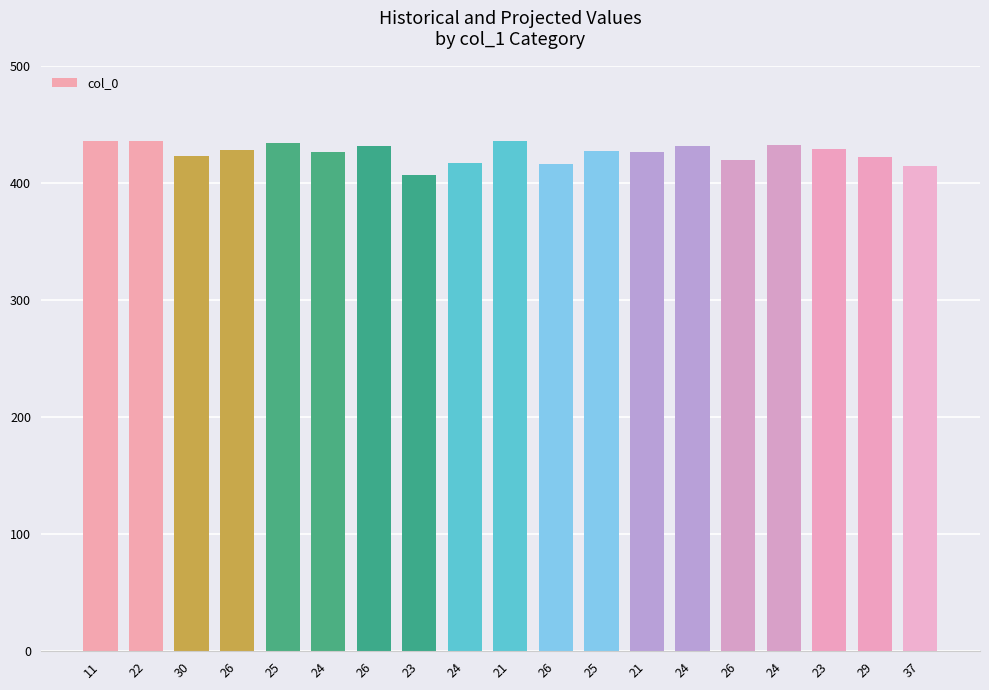

How many bars are there in total?

19